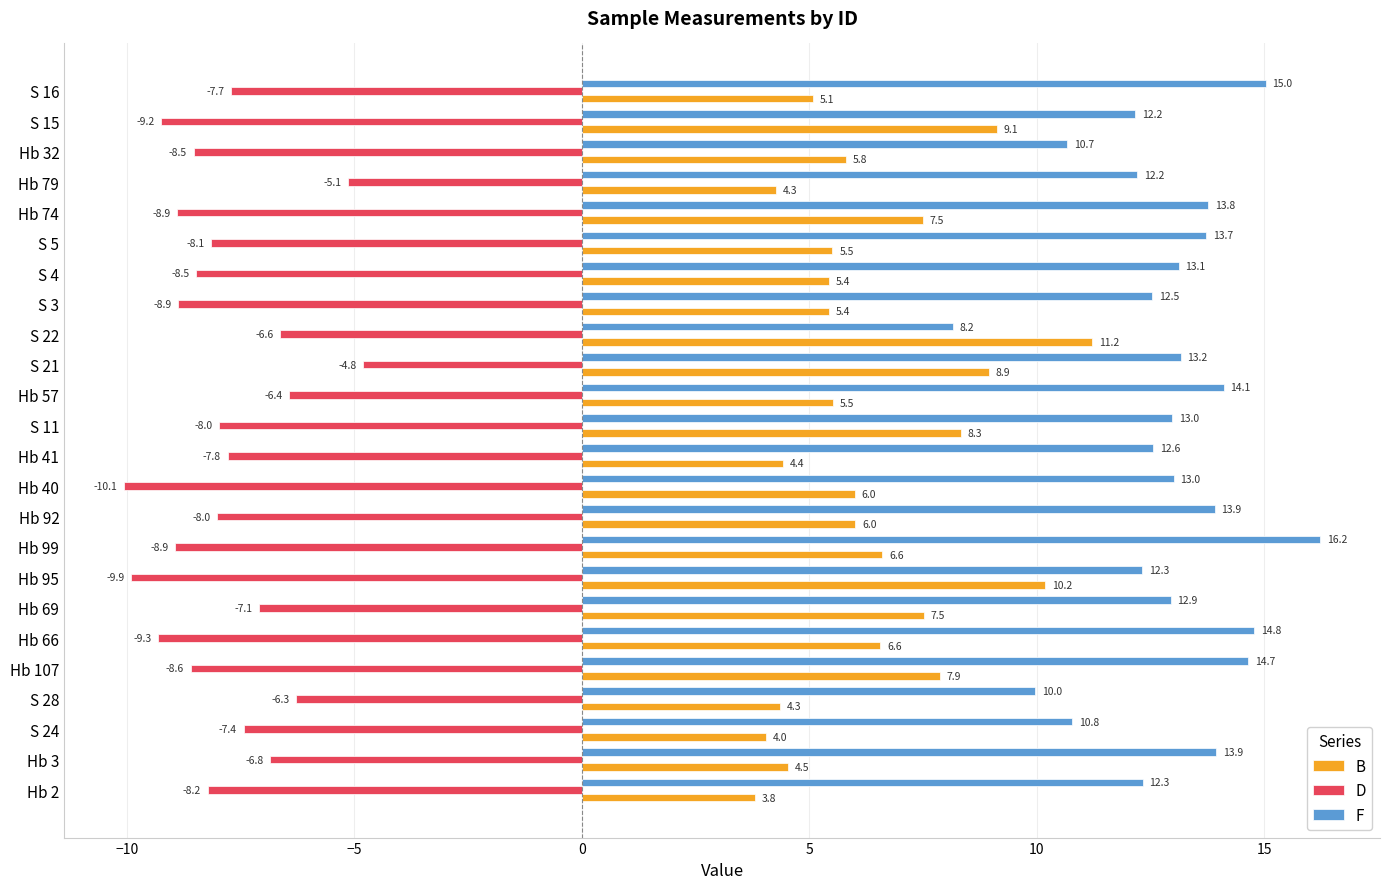

Which series has the largest total across all categories?

F